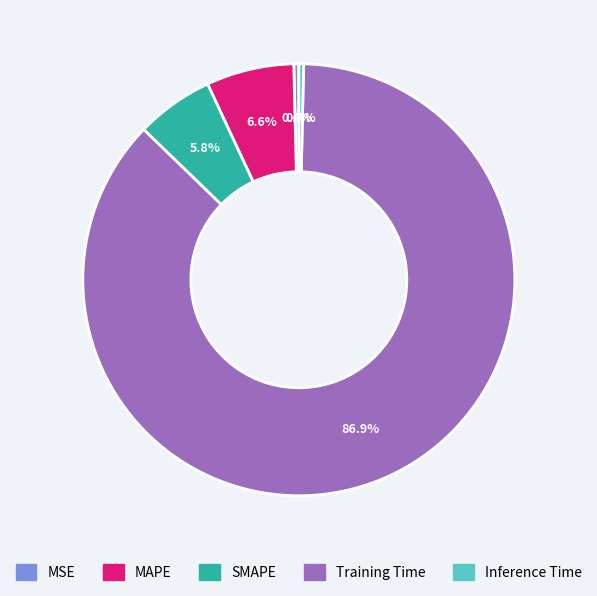

True or false: Training Time accounts for 99% of the total.

False